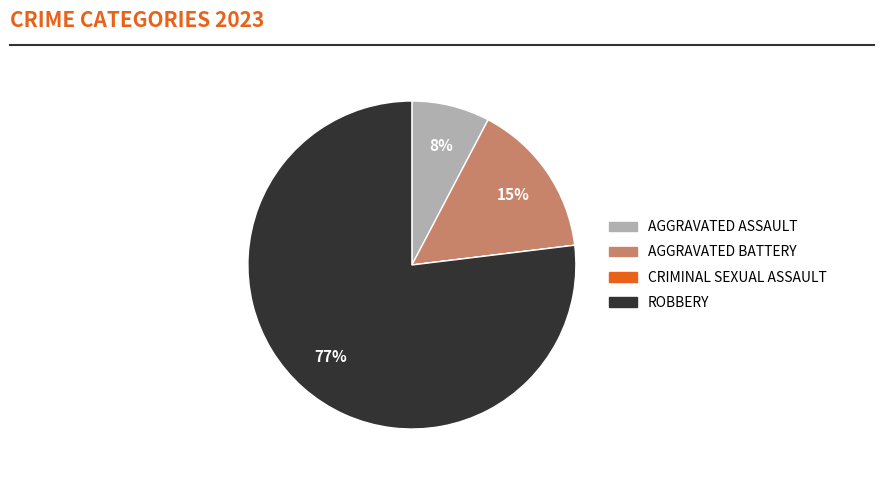

To the nearest percent, what is the average slice percentage?

25%